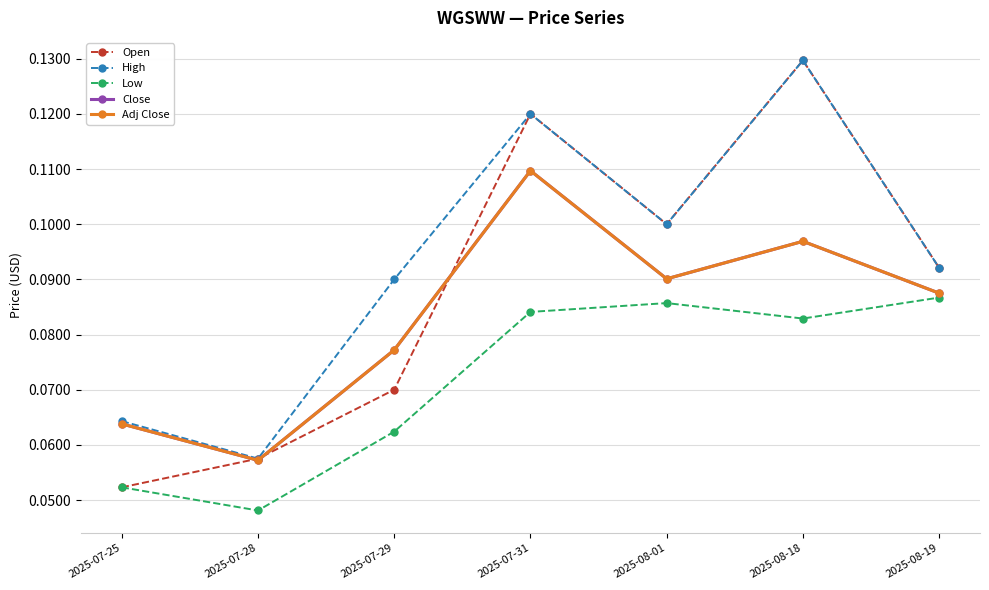

List the series in order of their peak value, highest first.

Open, High, Close, Adj Close, Low